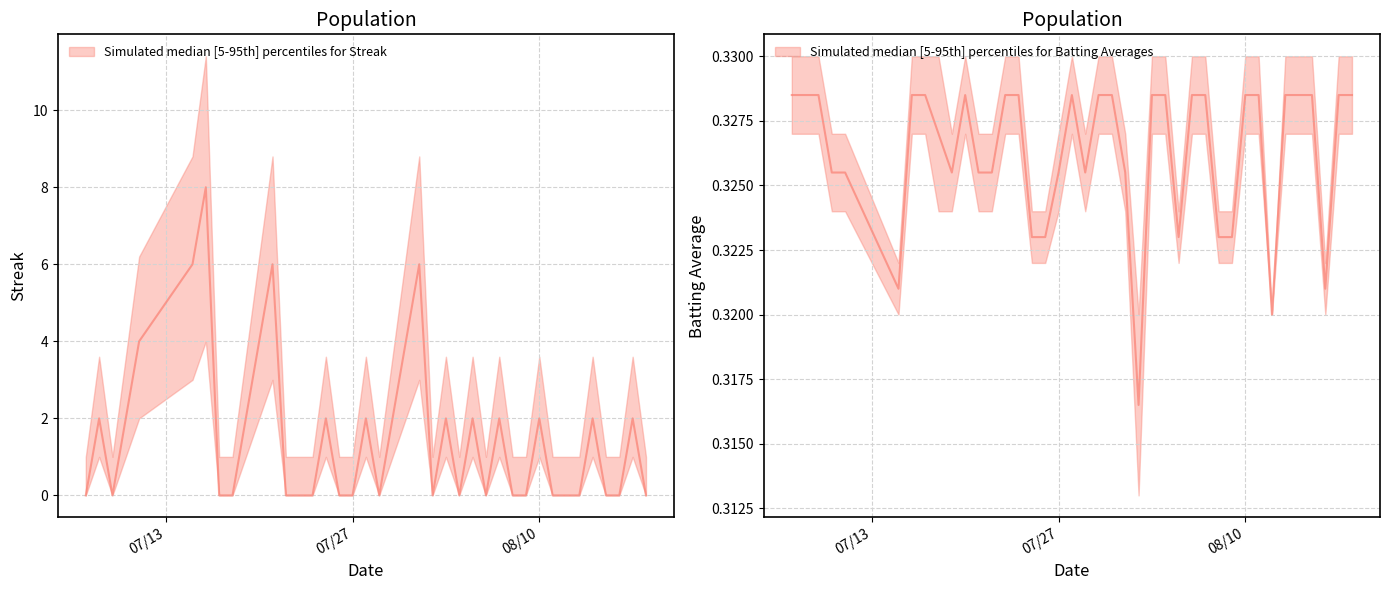

How many interior local valleys does the Streak series have?

5